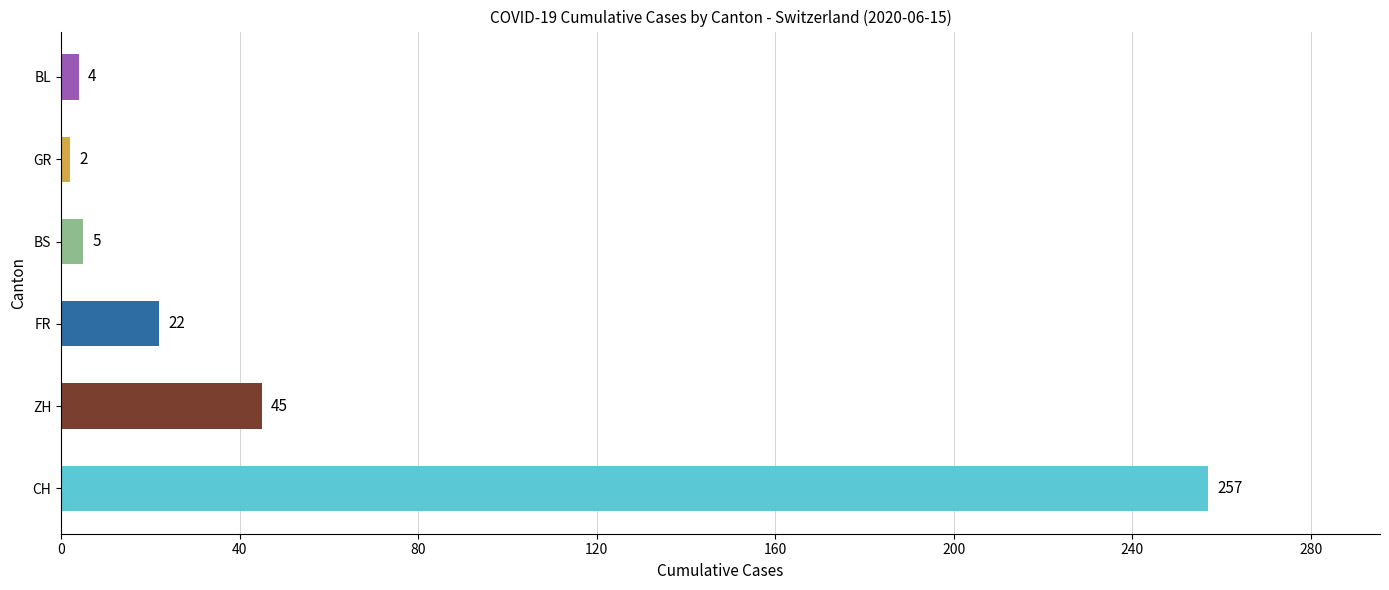

How many categories are shown in the chart?

6